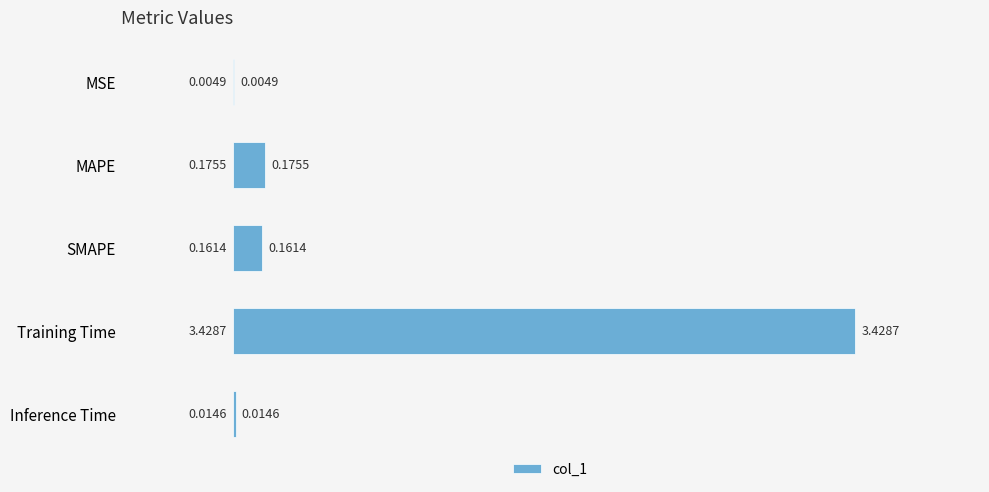

What is the sum of all values?

3.8